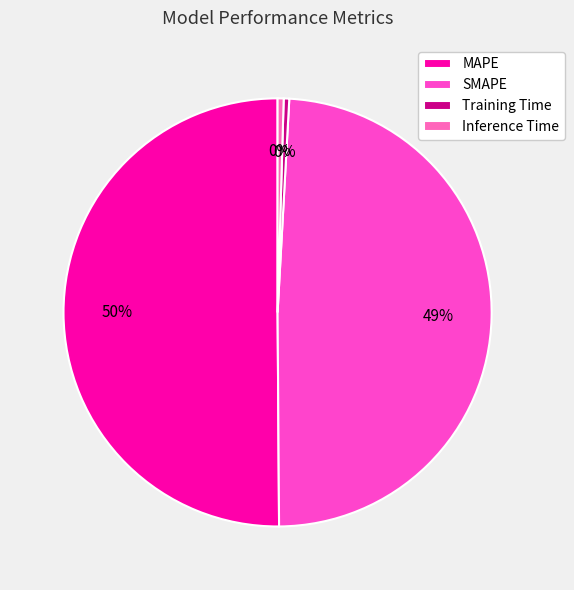

What is the smallest slice in the pie chart?

Training Time